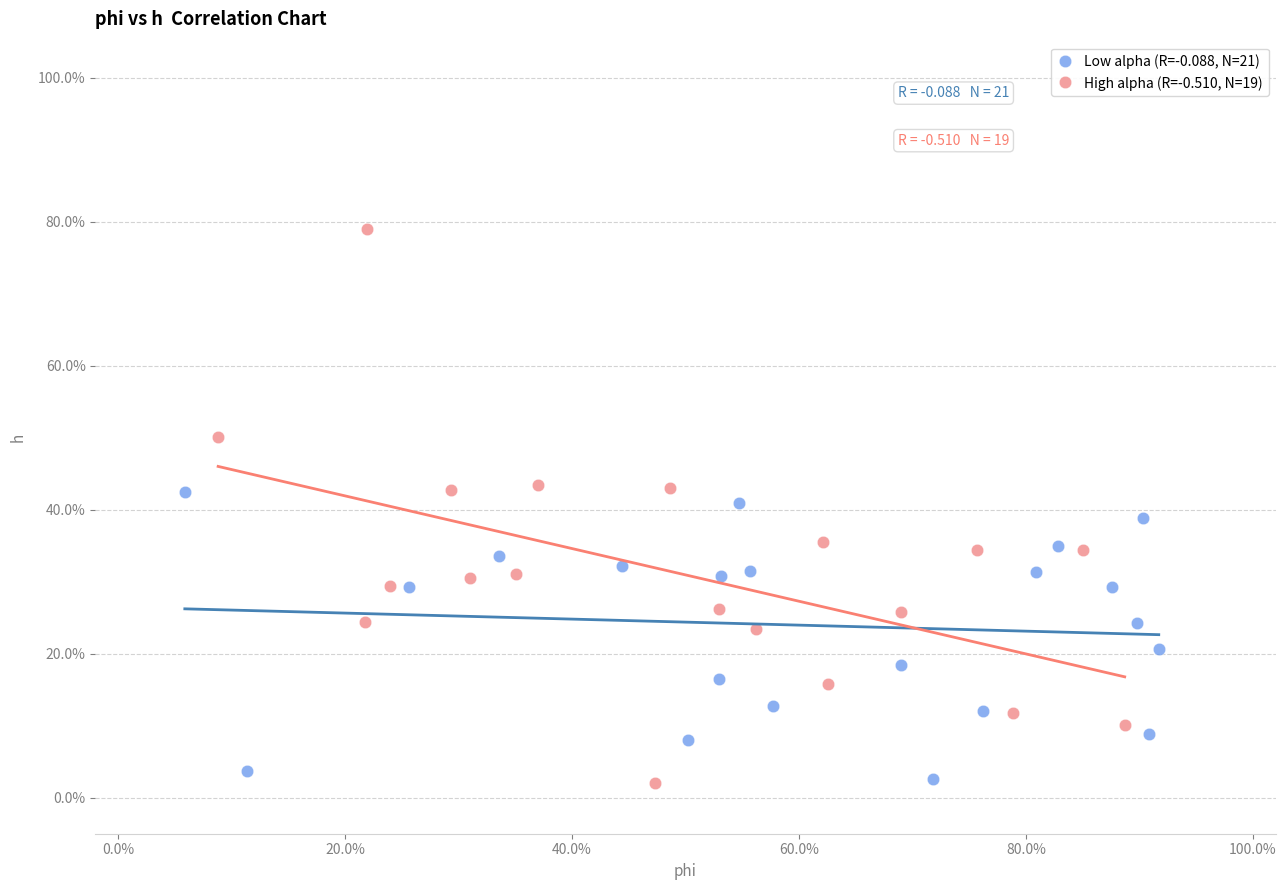

Which series reaches the maximum Y coordinate?

High alpha (R=-0.510, N=19)